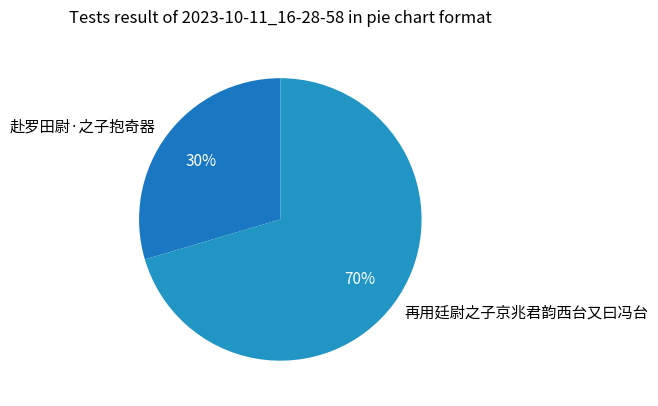

What is the smallest slice in the pie chart?

赴罗田尉·之子抱奇器